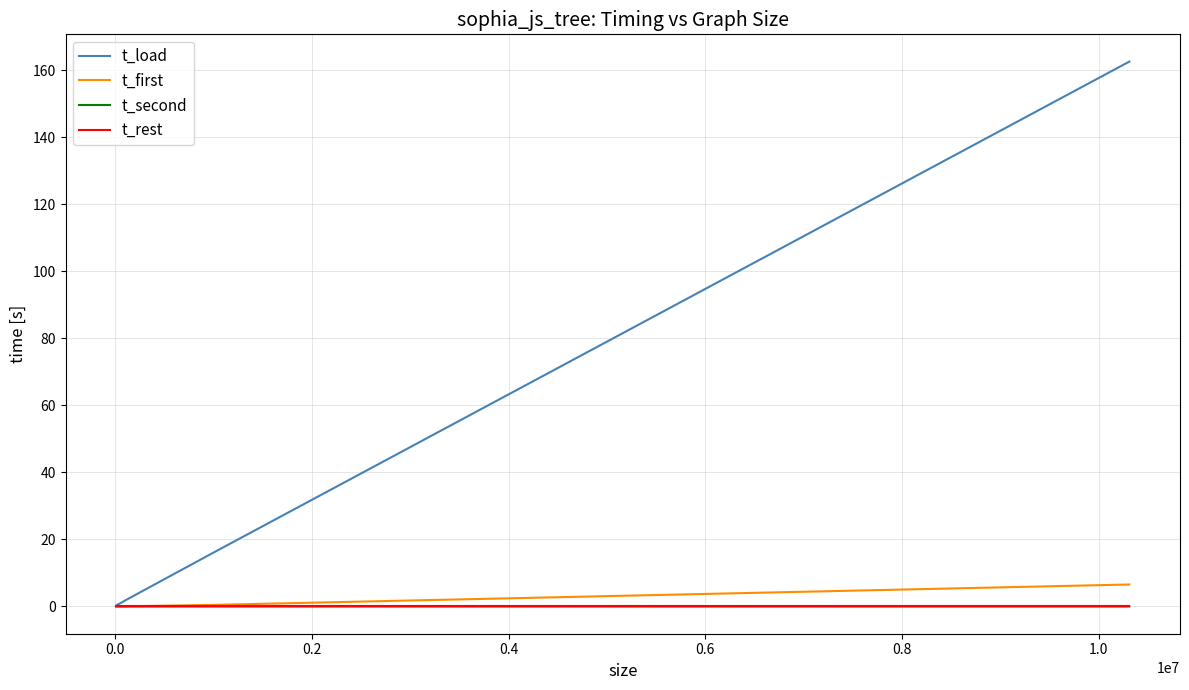

How many categories are shown in the chart?

7